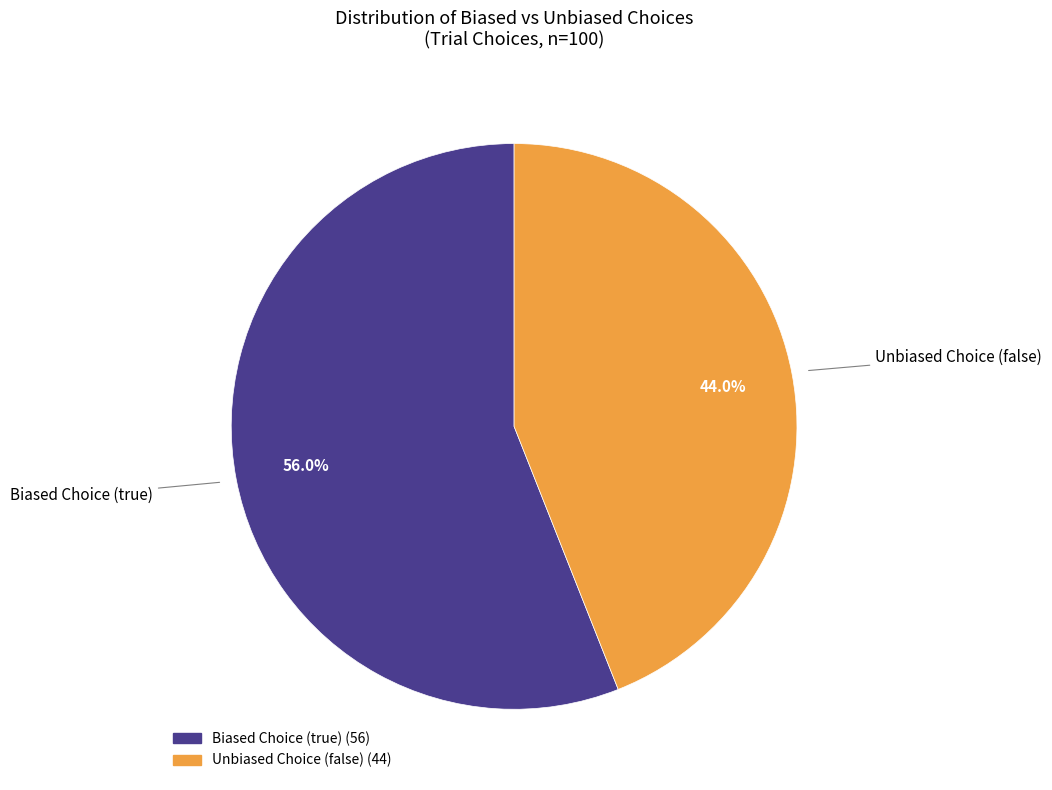

How many segments does this pie chart have?

2